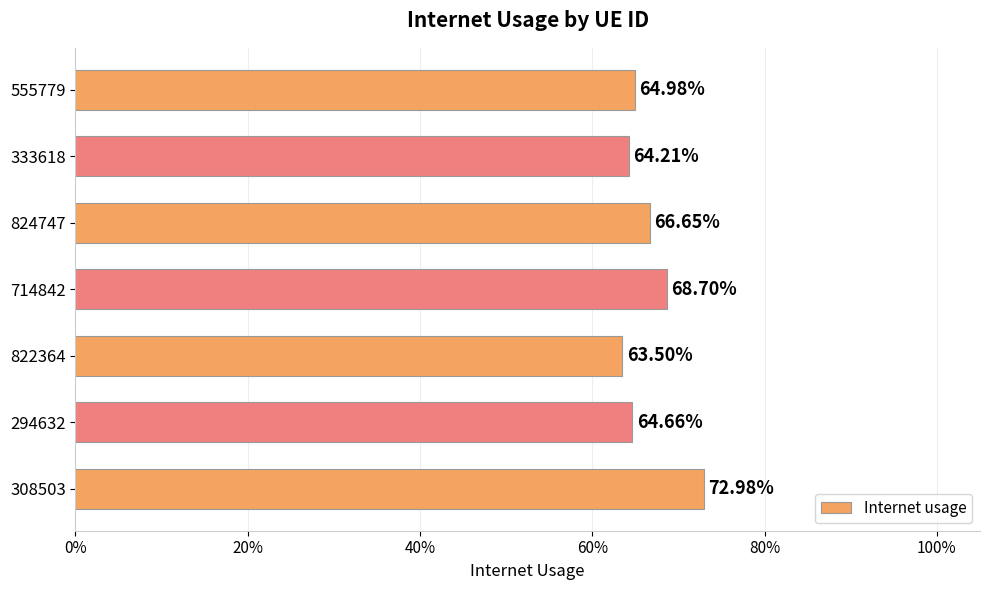

Does the chart contain stacked bars?

No